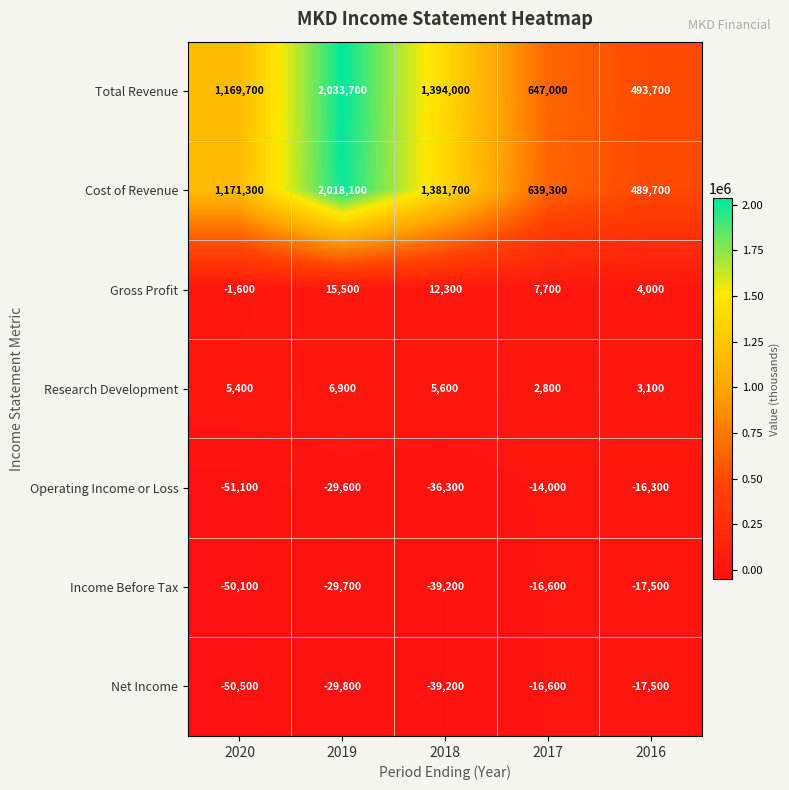

At 2020, list the series in order from smallest to largest.

Operating Income or Loss, Net Income, Income Before Tax, Gross Profit, Research Development, Total Revenue, Cost of Revenue